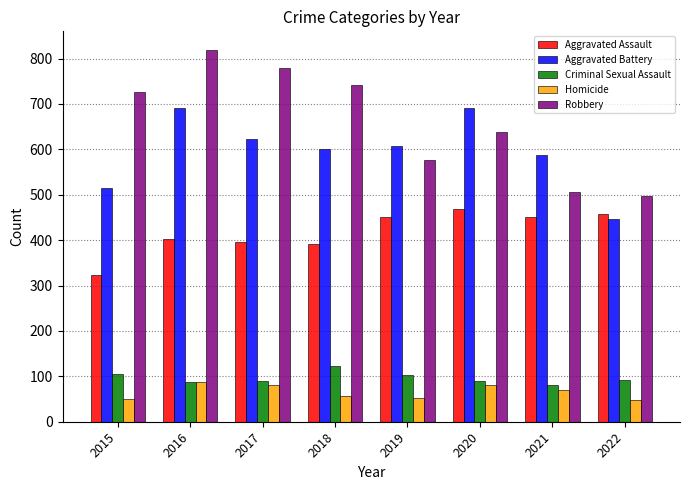

True or false: Aggravated Assault has a value of 737 at 2022.

False